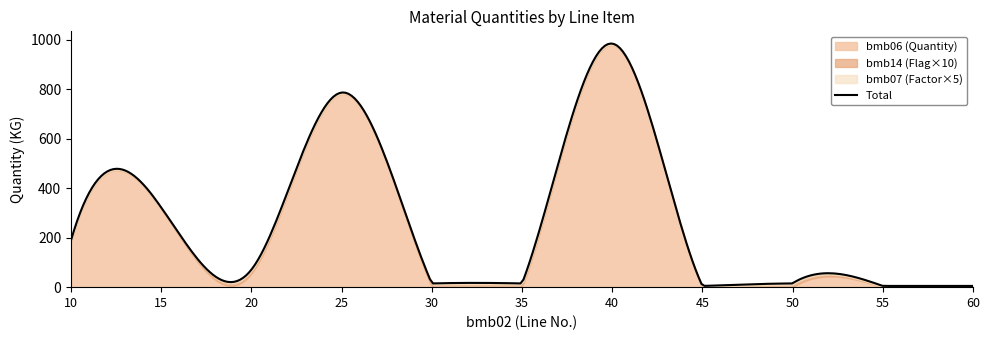

Which series has the widest spread of values?

bmb06